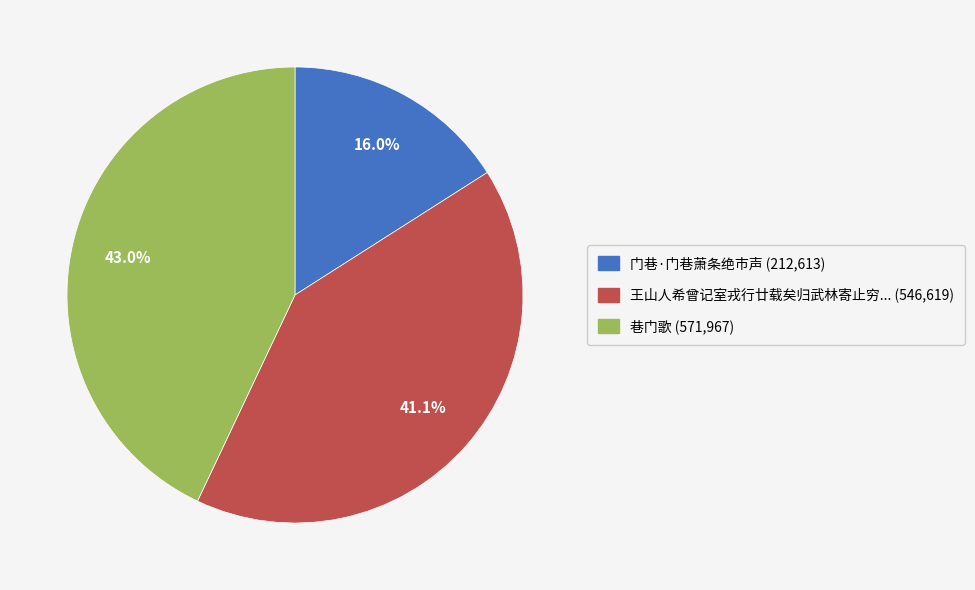

Does 门巷·门巷萧条绝市声 (212,613) account for over 50% of the chart?

No